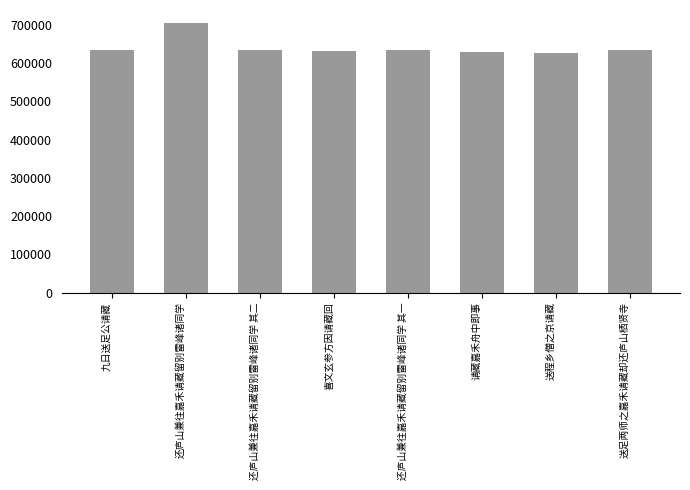

What is the greatest value displayed?

703423